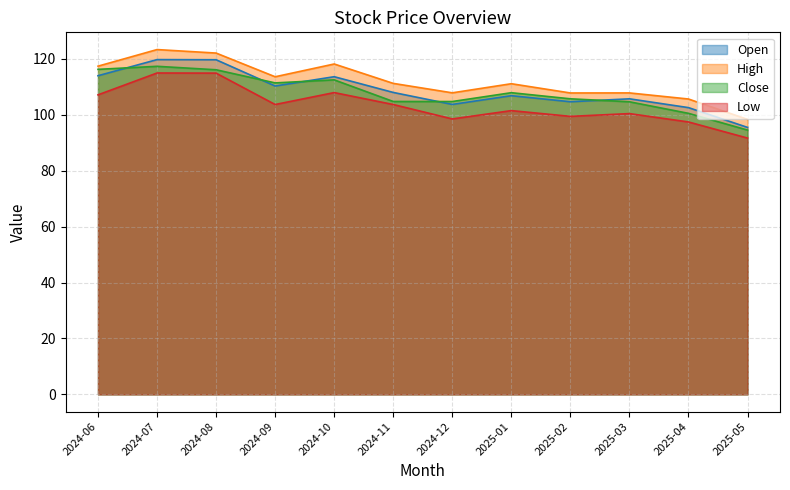

What is the label of the 5th point from the left?

2024-10